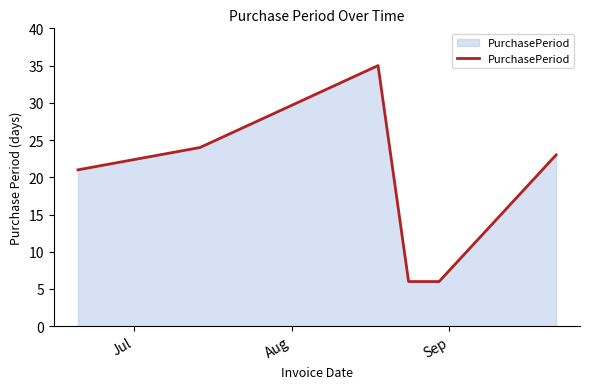

True or false: there are more than 0 points higher than both neighbors.

True